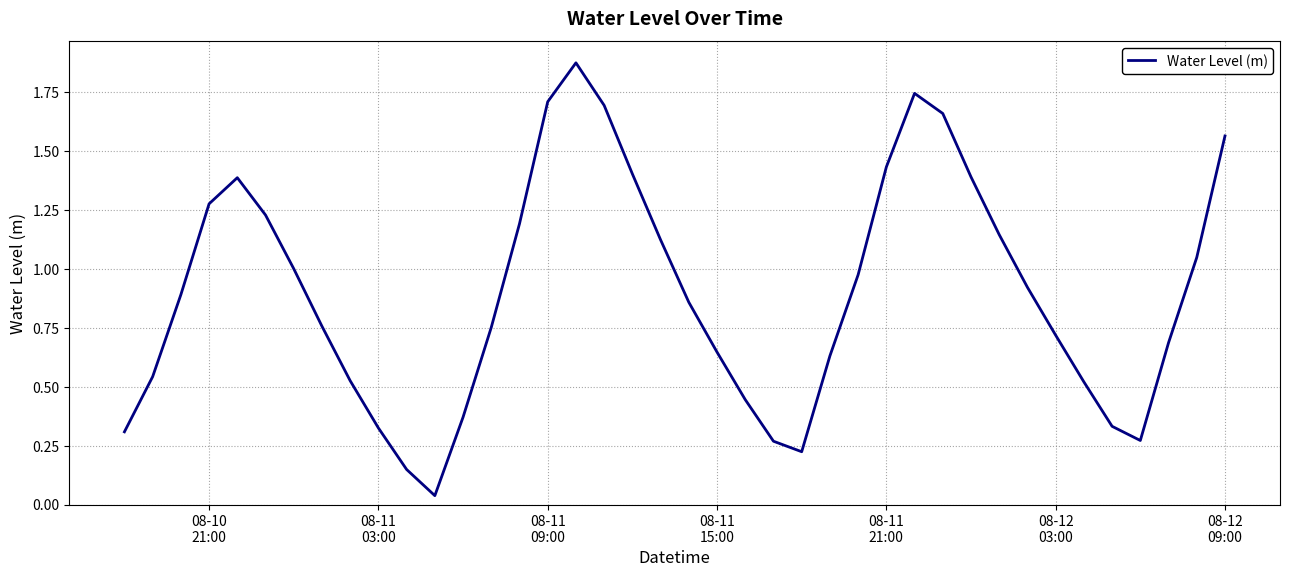

Reading left to right, list all the values displayed in this chart.

0.3	0.5	0.9	1.3	1.4	1.2	1.0	0.8	0.5	0.3	0.1	0.0	0.4	0.8	1.2	1.7	1.9	1.7	1.4	1.1	0.9	0.6	0.4	0.3	0.2	0.6	1.0	1.4	1.7	1.7	1.4	1.1	0.9	0.7	0.5	0.3	0.3	0.7	1.0	1.6